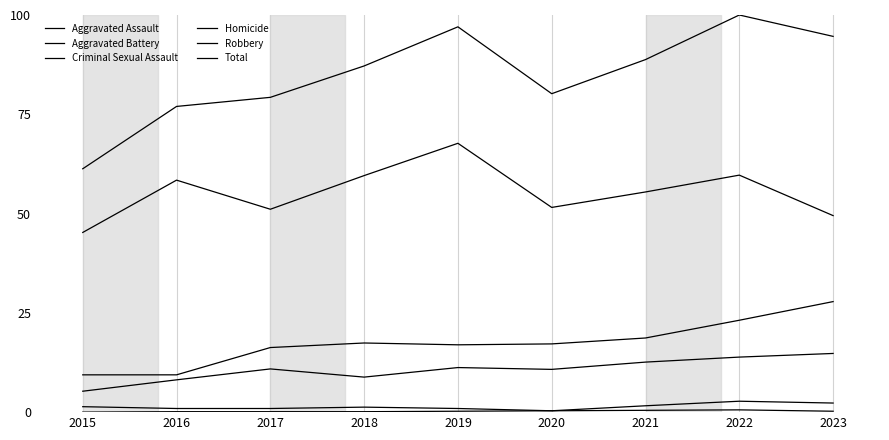

Read the Aggravated Assault value at 2016.

8.1